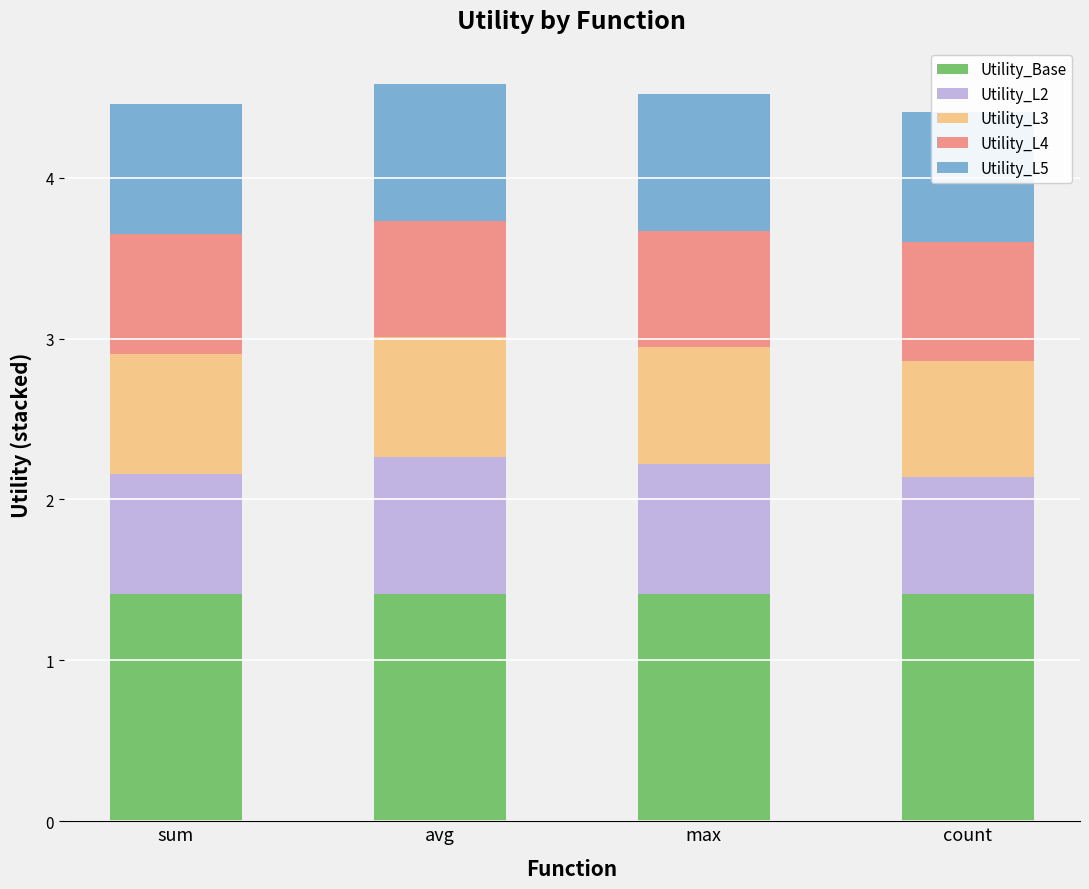

What position from the left is count?

4